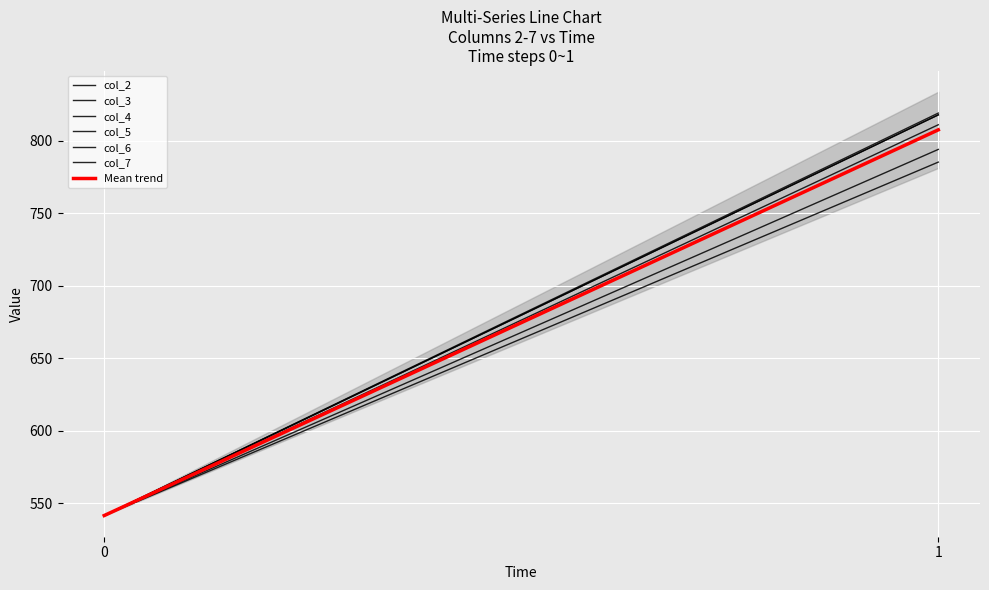

At how many categories does at least one series exceed 811?

1